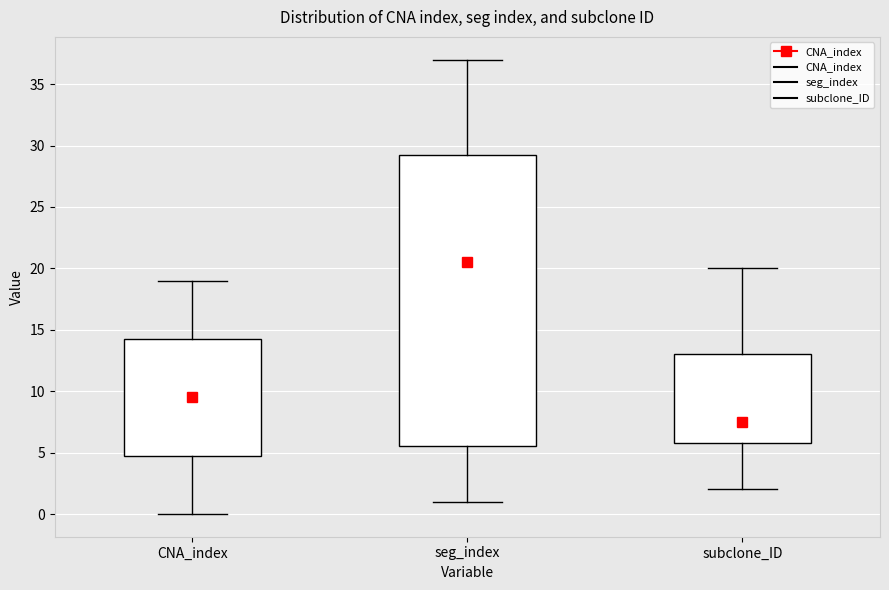

Reading left to right, read every box against the y-axis: the position of its median line, the range the box covers, and the ends of its whiskers. The values are not printed on the chart, so give them approximately, as read against the axis.

CNA_index: median 9.5, box 5.0 to 14.5, whiskers 0.0 to 19.0
seg_index: median 20.5, box 5.5 to 29.5, whiskers 1.0 to 37.0
subclone_ID: median 7.5, box 6.0 to 13.0, whiskers 2.0 to 20.0